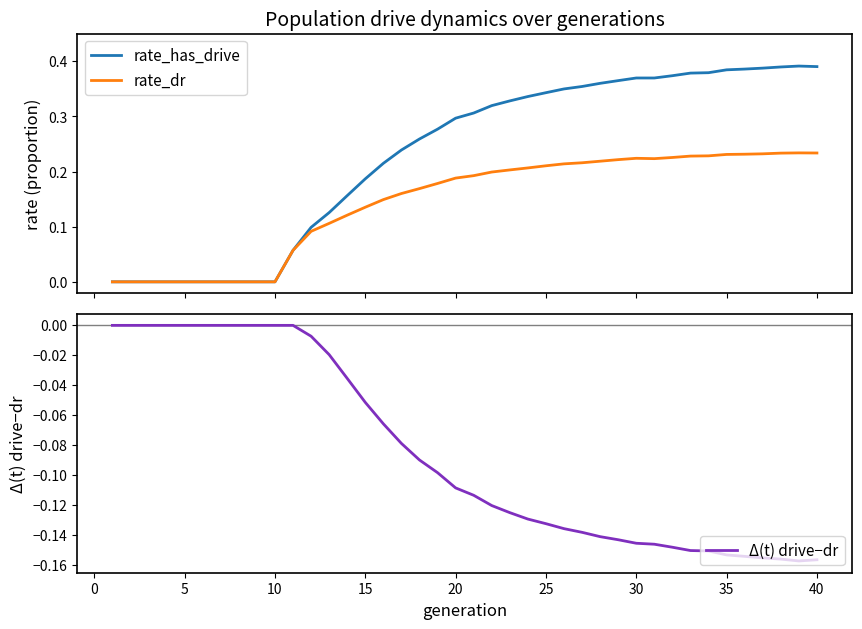

Is it true that rate_dr equals 0.2 at 20?

True